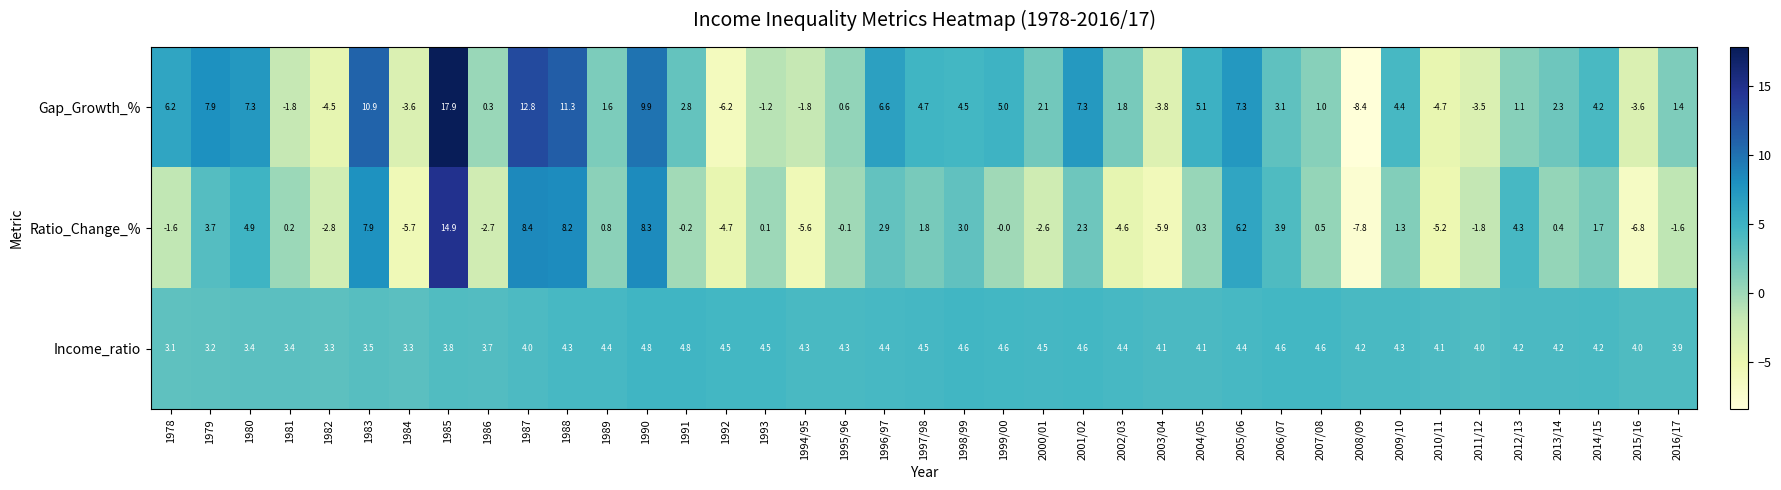

True or false: Ratio_Change_% has a value of -1.2 at 1986.

False